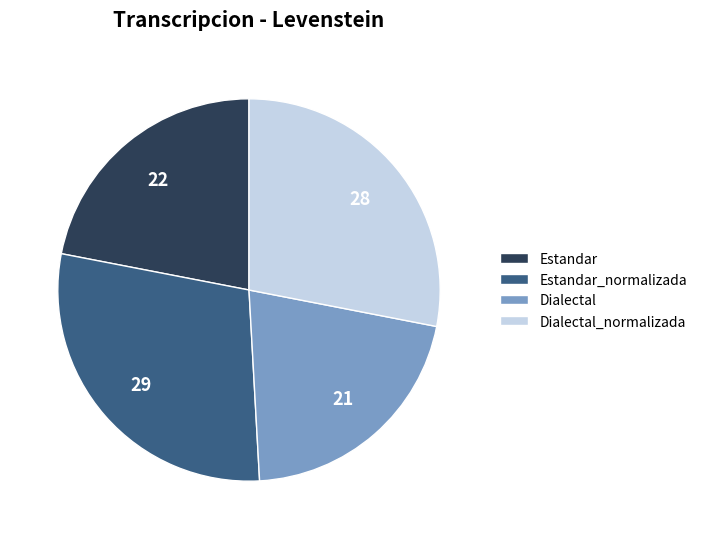

The Dialectal slice represents 21% of the pie. True or false?

True